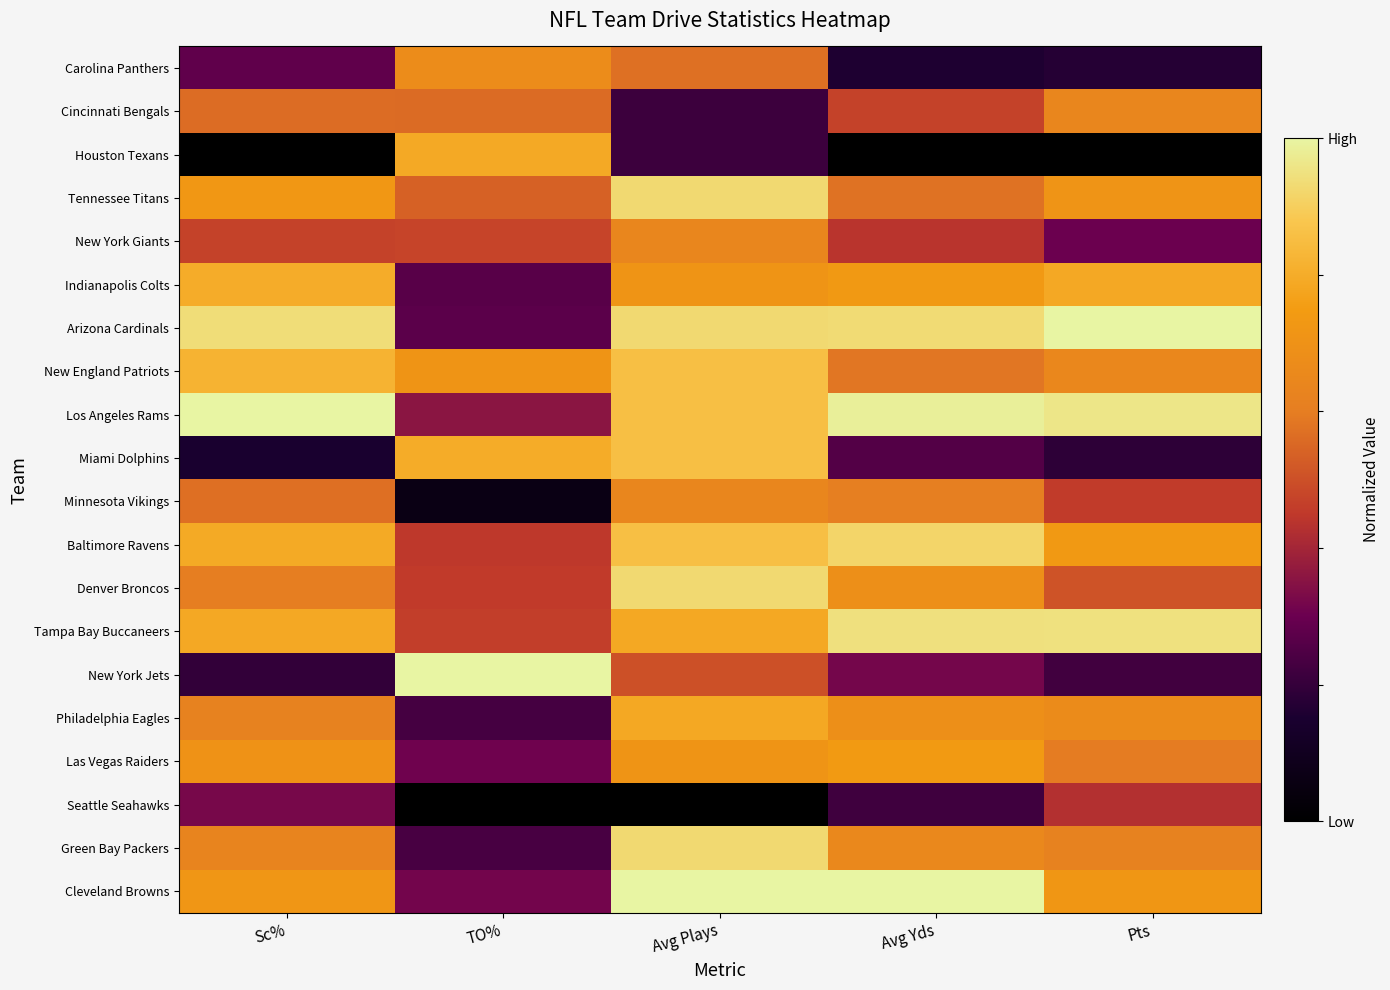

Reading left to right, extract all data points from this chart.

Carolina Panthers: Sc%=0.3	TO%=0.7	Avg Plays=0.6	Avg Yds=0.2	Pts=0.2
Cincinnati Bengals: Sc%=0.6	TO%=0.6	Avg Plays=0.2	Avg Yds=0.5	Pts=0.6
Houston Texans: Sc%=0.0	TO%=0.8	Avg Plays=0.2	Avg Yds=0.0	Pts=0.0
Tennessee Titans: Sc%=0.7	TO%=0.5	Avg Plays=0.9	Avg Yds=0.6	Pts=0.7
New York Giants: Sc%=0.5	TO%=0.5	Avg Plays=0.6	Avg Yds=0.4	Pts=0.3
Indianapolis Colts: Sc%=0.8	TO%=0.3	Avg Plays=0.7	Avg Yds=0.7	Pts=0.8
Arizona Cardinals: Sc%=0.9	TO%=0.3	Avg Plays=0.9	Avg Yds=0.9	Pts=1.0
New England Patriots: Sc%=0.8	TO%=0.7	Avg Plays=0.9	Avg Yds=0.6	Pts=0.6
Los Angeles Rams: Sc%=1.0	TO%=0.4	Avg Plays=0.9	Avg Yds=1.0	Pts=1.0
Miami Dolphins: Sc%=0.1	TO%=0.8	Avg Plays=0.9	Avg Yds=0.3	Pts=0.2
Minnesota Vikings: Sc%=0.6	TO%=0.1	Avg Plays=0.6	Avg Yds=0.6	Pts=0.5
Baltimore Ravens: Sc%=0.8	TO%=0.4	Avg Plays=0.9	Avg Yds=0.9	Pts=0.7
Denver Broncos: Sc%=0.6	TO%=0.5	Avg Plays=0.9	Avg Yds=0.7	Pts=0.5
Tampa Bay Buccaneers: Sc%=0.8	TO%=0.5	Avg Plays=0.8	Avg Yds=0.9	Pts=0.9
New York Jets: Sc%=0.2	TO%=1.0	Avg Plays=0.5	Avg Yds=0.3	Pts=0.2
Philadelphia Eagles: Sc%=0.6	TO%=0.2	Avg Plays=0.8	Avg Yds=0.7	Pts=0.7
Las Vegas Raiders: Sc%=0.7	TO%=0.3	Avg Plays=0.7	Avg Yds=0.7	Pts=0.6
Seattle Seahawks: Sc%=0.3	TO%=0.0	Avg Plays=0.0	Avg Yds=0.2	Pts=0.4
Green Bay Packers: Sc%=0.6	TO%=0.2	Avg Plays=0.9	Avg Yds=0.7	Pts=0.6
Cleveland Browns: Sc%=0.7	TO%=0.3	Avg Plays=1.0	Avg Yds=1.0	Pts=0.7